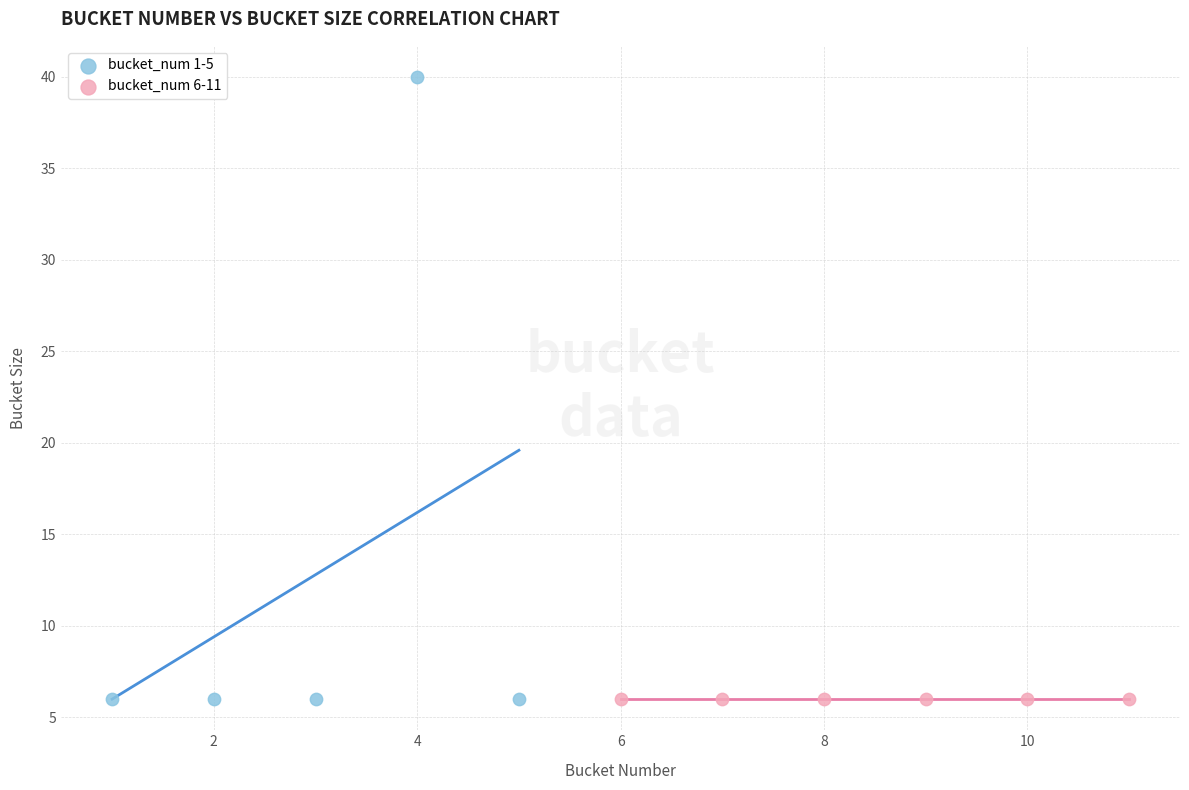

Which series reaches the maximum Y coordinate?

bucket_num 1-5